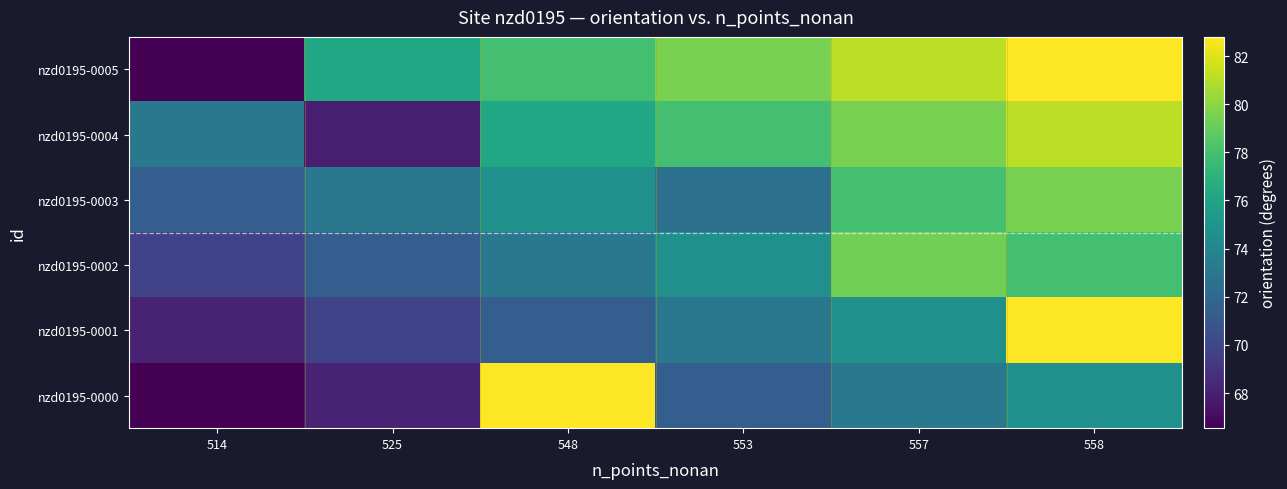

Reading left to right, transcribe all the data shown in this chart.

nzd0195-0000: 514=66.5	525=68.2	548=82.8	553=71.4	557=73.0	558=74.7
nzd0195-0001: 514=68.2	525=69.8	548=71.4	553=73.0	557=74.7	558=82.8
nzd0195-0002: 514=69.8	525=71.4	548=73.0	553=74.7	557=79.3	558=77.9
nzd0195-0003: 514=71.4	525=73.0	548=74.7	553=72.5	557=77.9	558=79.5
nzd0195-0004: 514=73.0	525=67.9	548=76.3	553=77.9	557=79.5	558=81.2
nzd0195-0005: 514=66.5	525=76.3	548=77.9	553=79.5	557=81.2	558=82.8